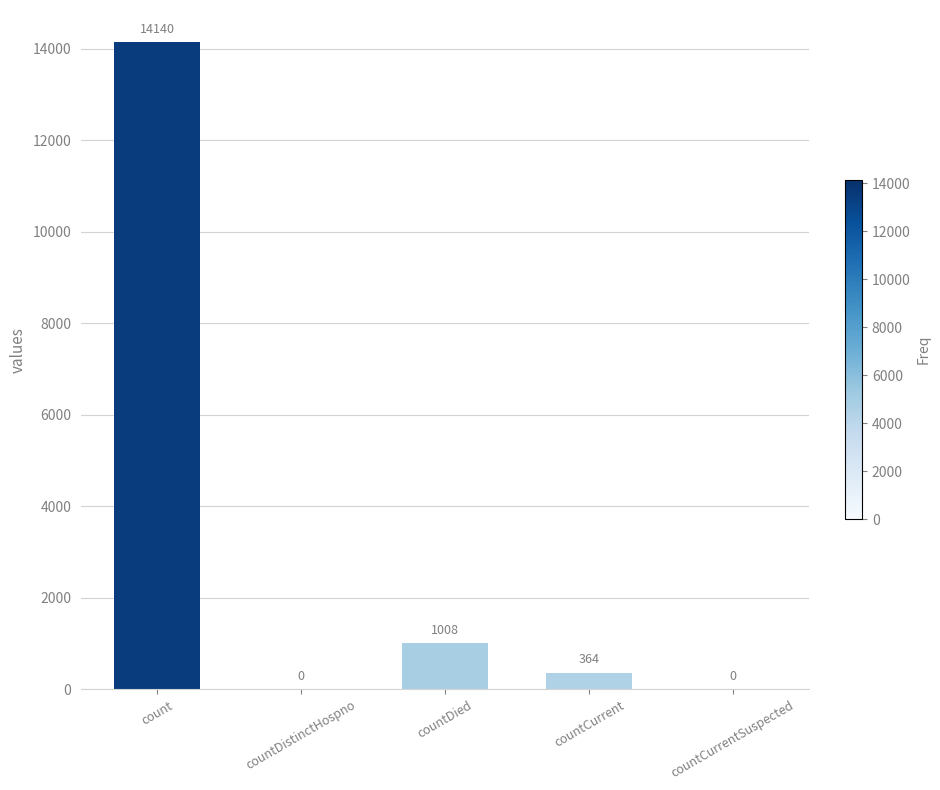

What is the sum of the values at countCurrentSuspected and countCurrent?

364